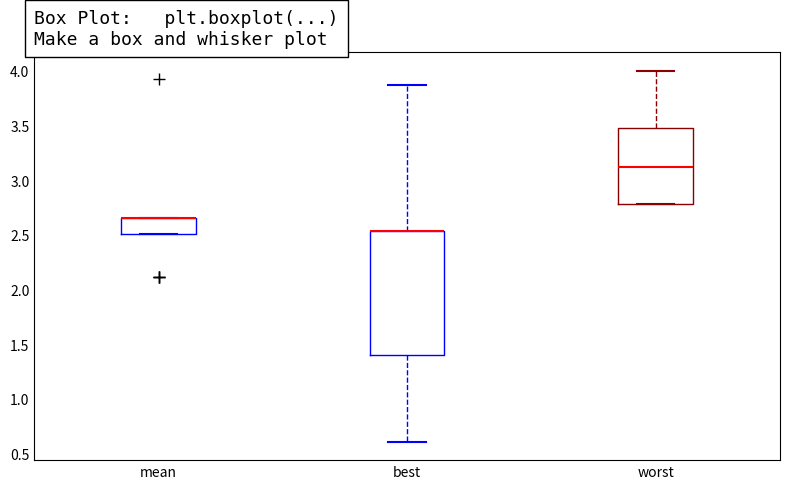

Reading left to right, transcribe this box plot: for each box, give where its median line is, the range the box spans, and where its two whiskers end, as read against the y-axis. The values are not printed on the chart, so give them approximately, as read against the axis.

mean: median 2.65 (drawn on the box's upper edge), box 2.50 to 2.65, whiskers 2.50 to 2.65
best: median 2.55 (drawn on the box's upper edge), box 1.40 to 2.55, whiskers 0.60 to 3.85
worst: median 3.10, box 2.80 to 3.45, whiskers 2.80 to 4.00